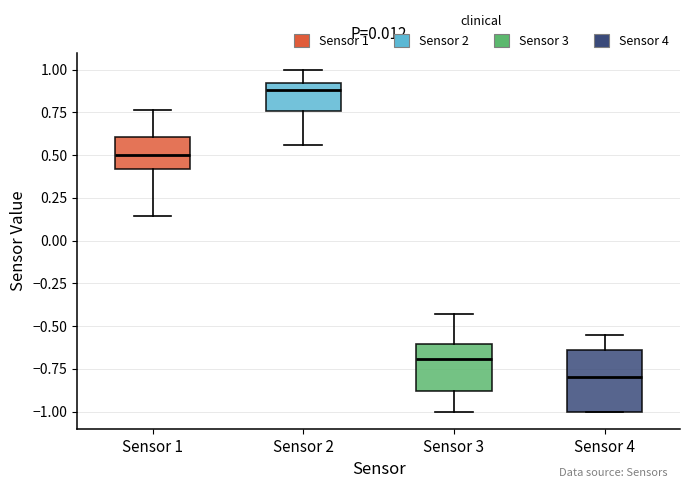

Where is the upper edge of the box for Sensor 1 on the y-axis? The values are not printed on the chart, so give them approximately, as read against the axis.

0.60